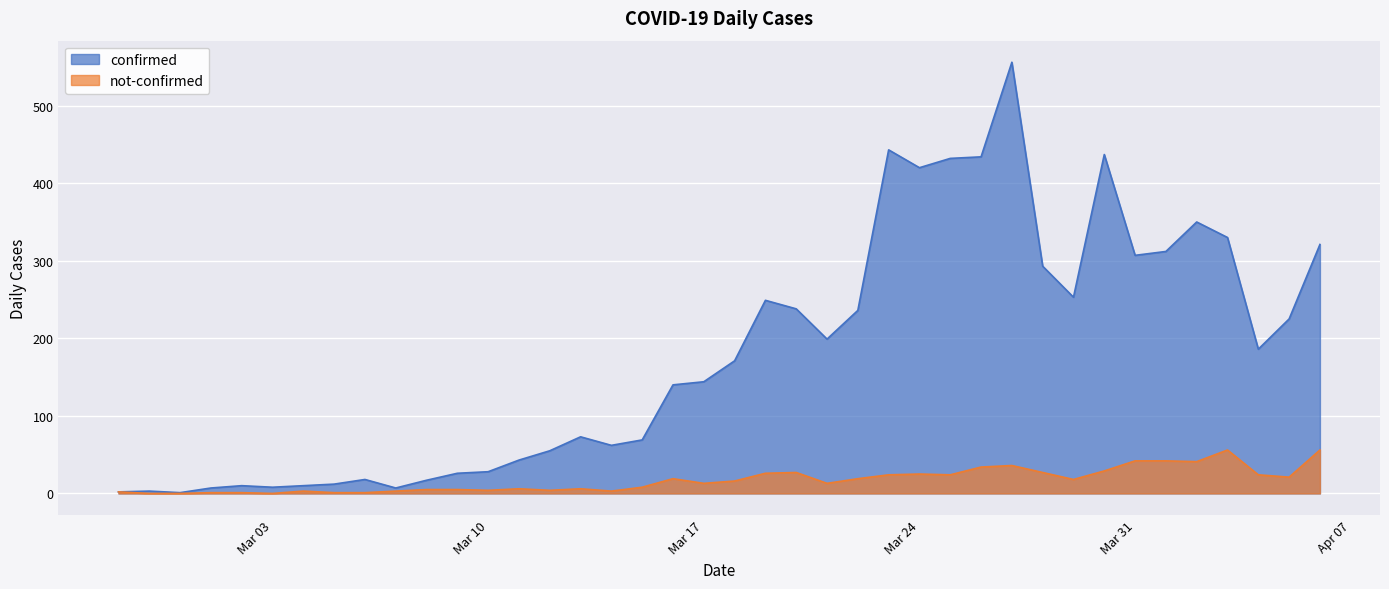

What is the difference between the second highest and second lowest values in the not-confirmed series?

56